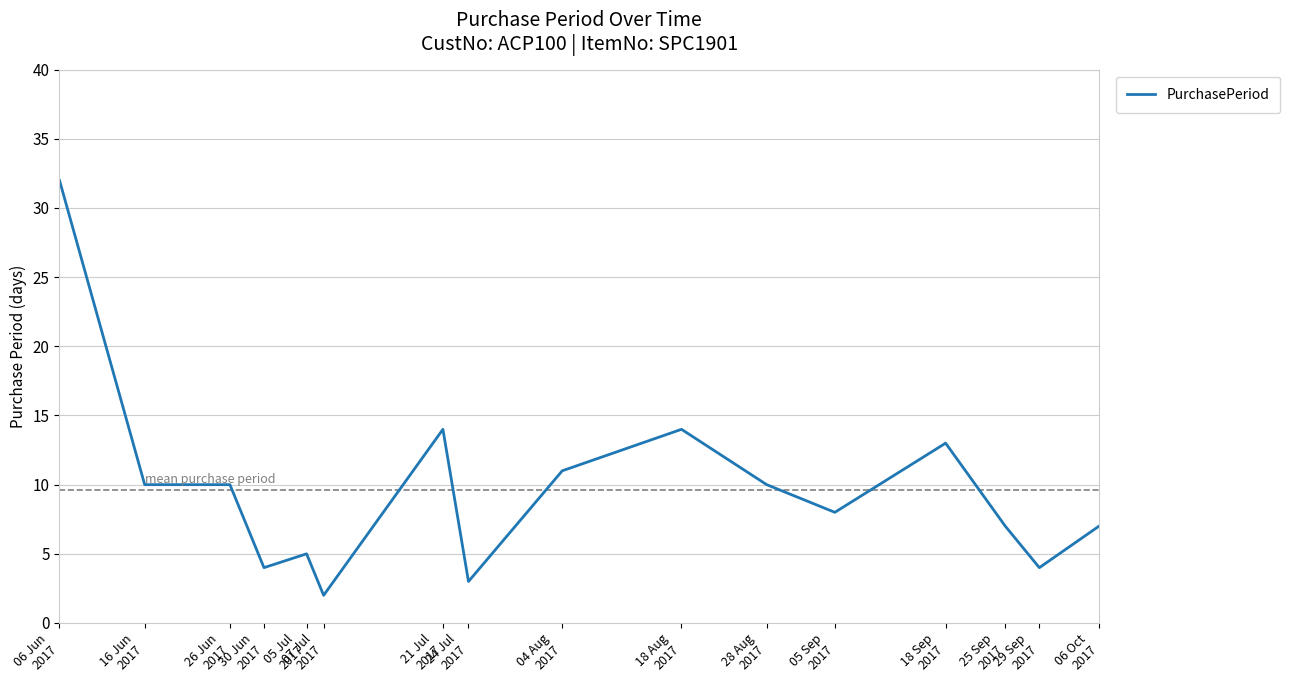

At which category does the chart reach its peak across all series?

06 Jun
2017